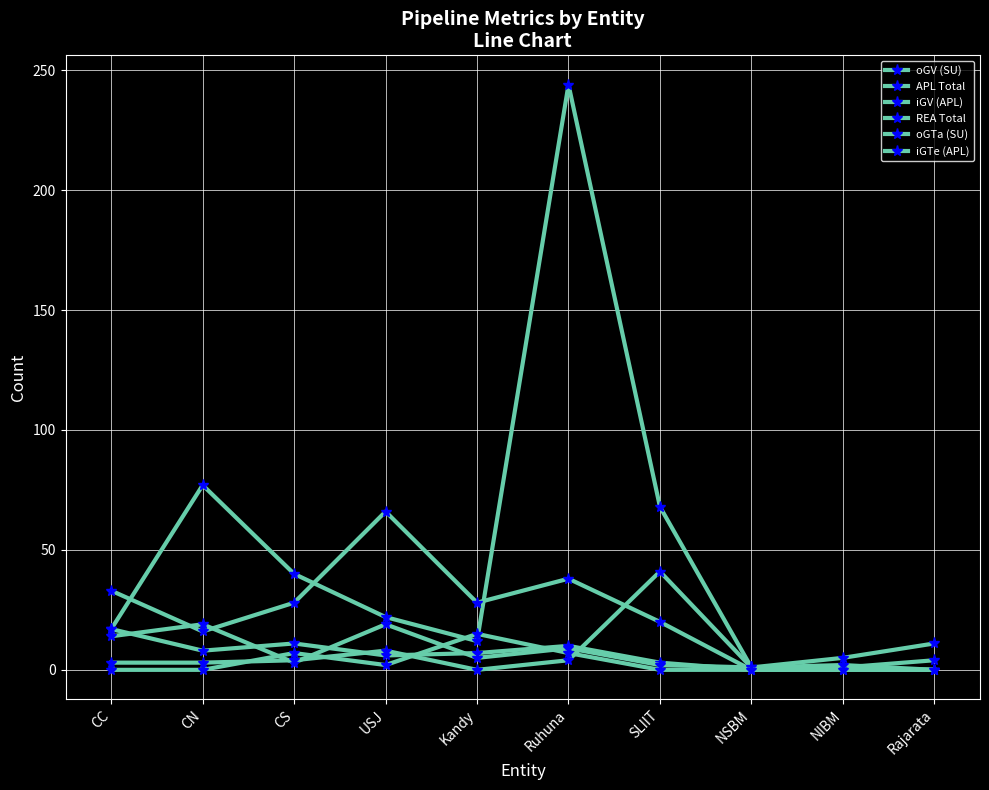

Which label corresponds to the smallest value in the chart?

NSBM